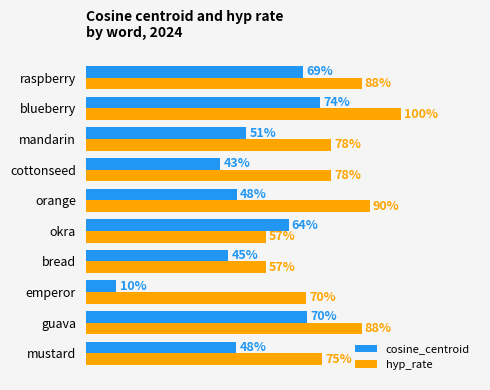

Which series has the largest range (max minus min)?

cosine_centroid